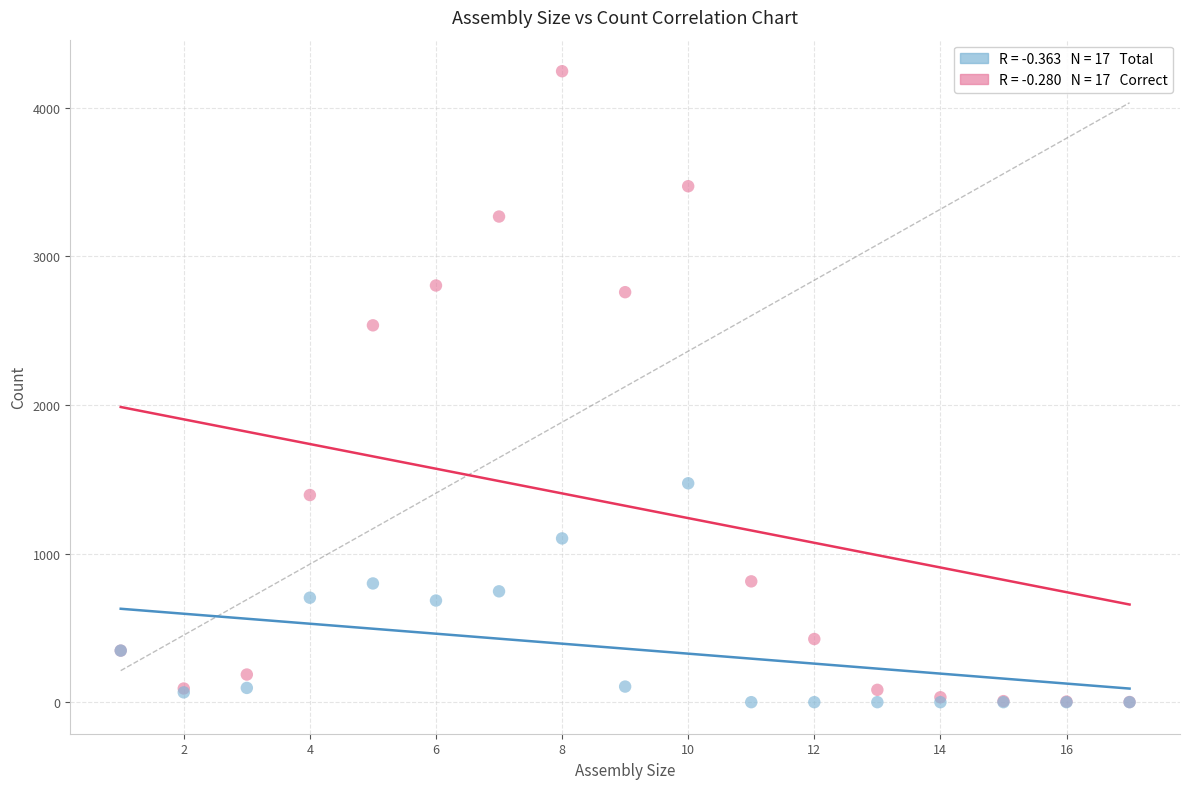

Across all series, what Y value is closest to 2123?

2536